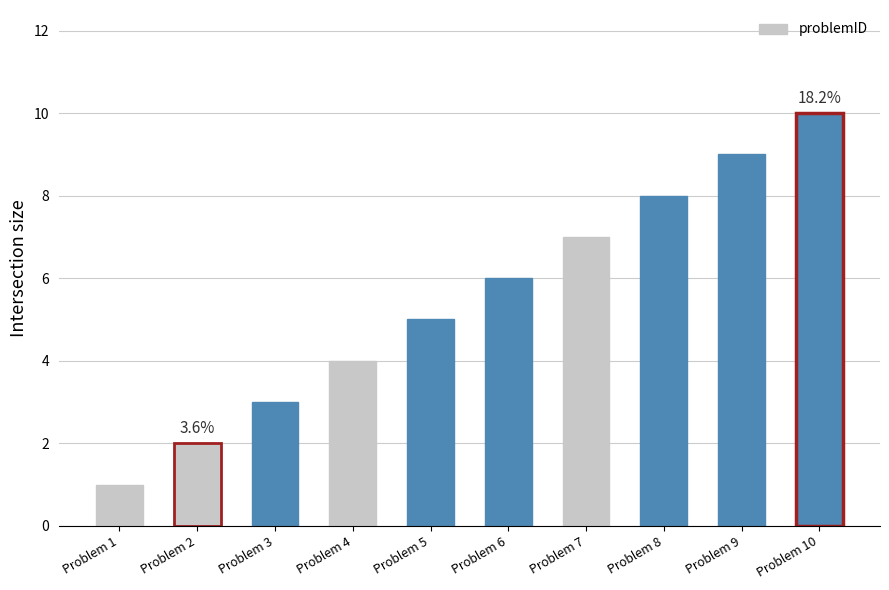

What is the change in value from Problem 3 to Problem 10?

+7